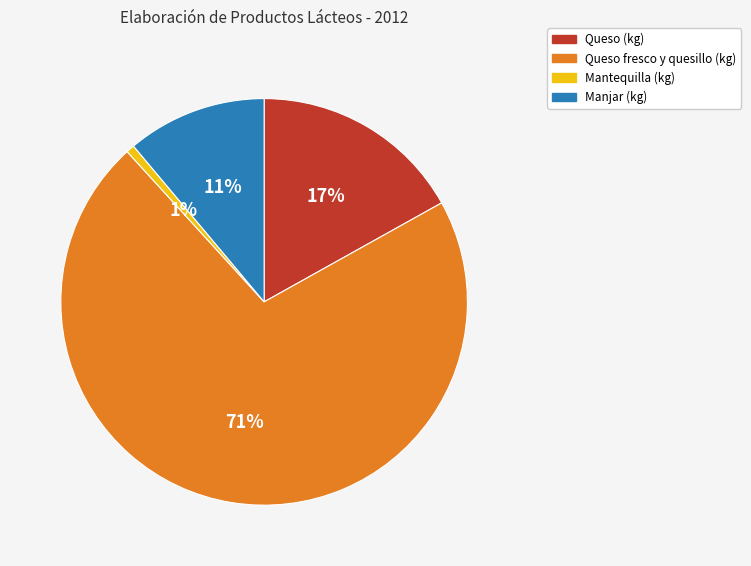

Do Mantequilla (kg) and Manjar (kg) together represent more than half of the pie?

No